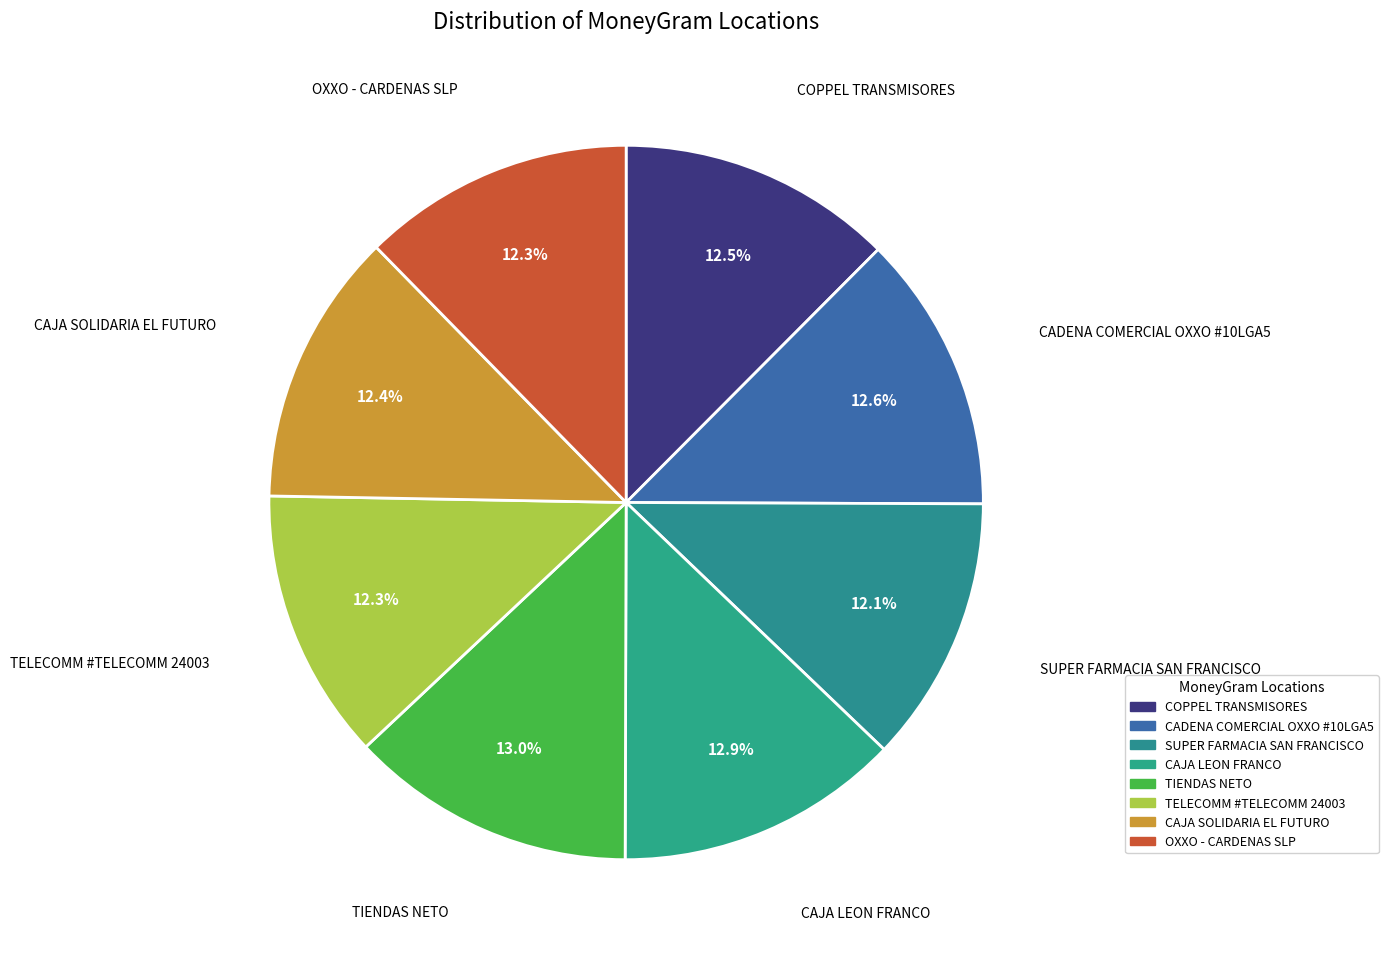

Count the number of slices in the pie.

8